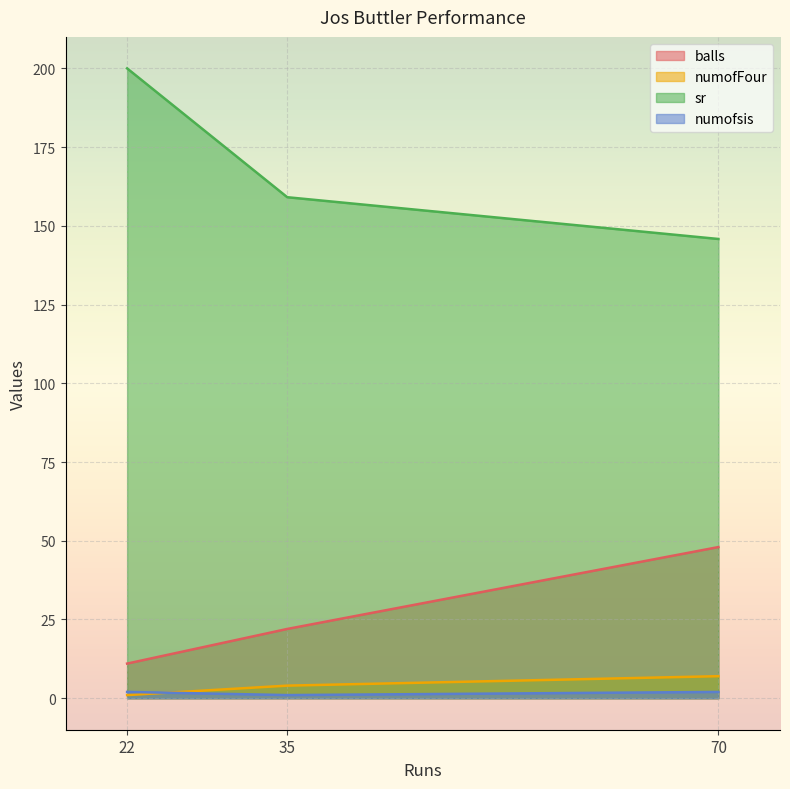

Count the balls values in the range 11 to 48.

3